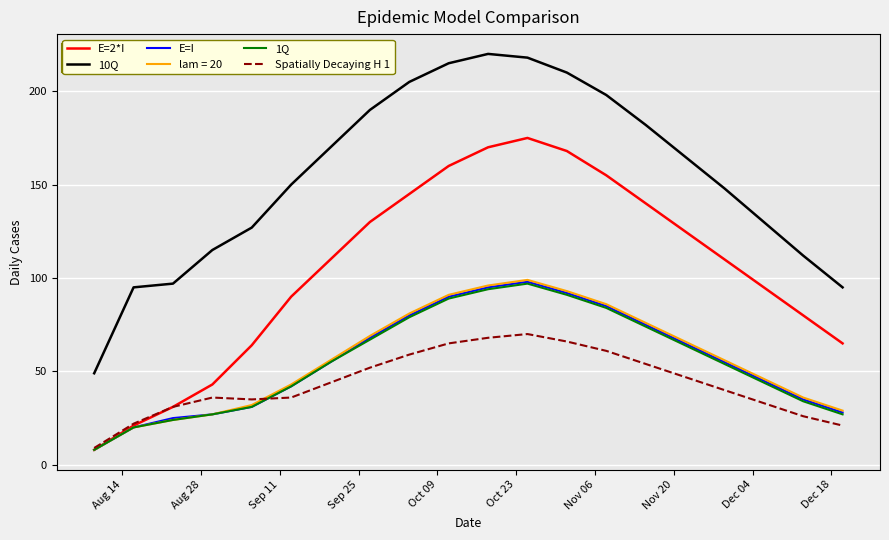

What is the average value of the Spatially Decaying H 1 series?

44